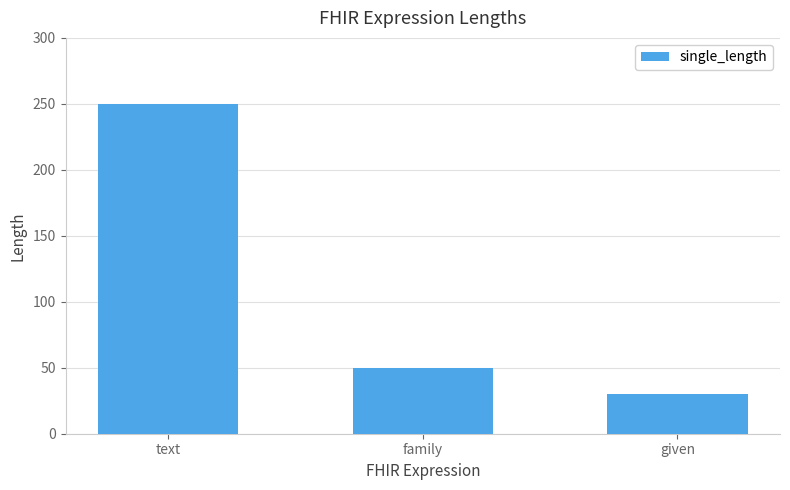

What is the sum of the values at given and text?

280